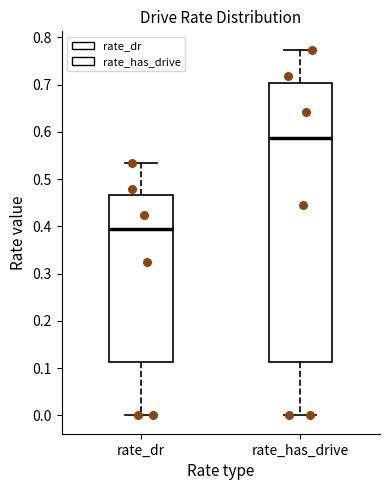

Which box's median line is the highest?

rate_has_drive